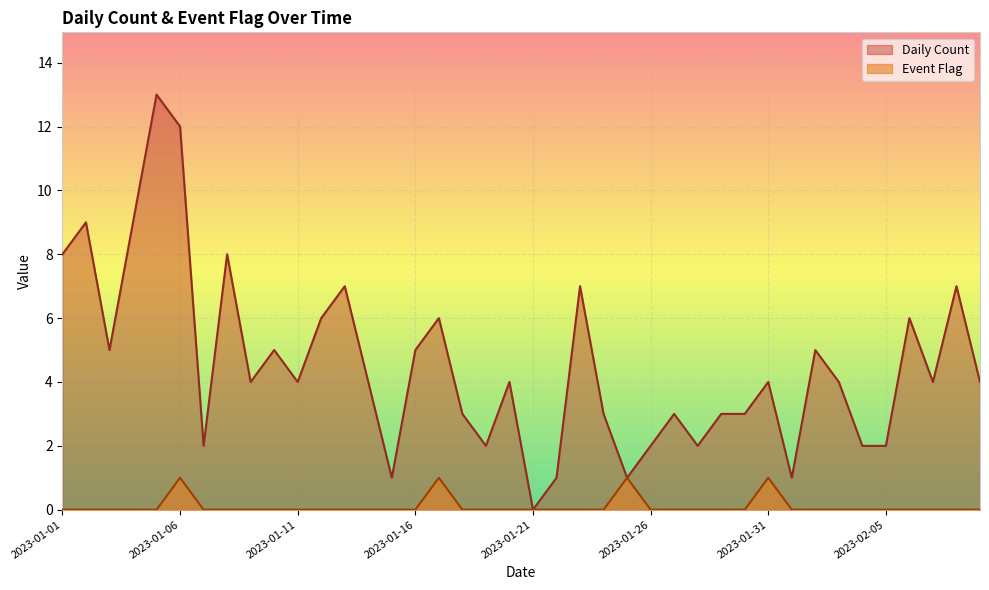

In Event Flag, how many points are higher than both neighbors (excluding endpoints)?

4